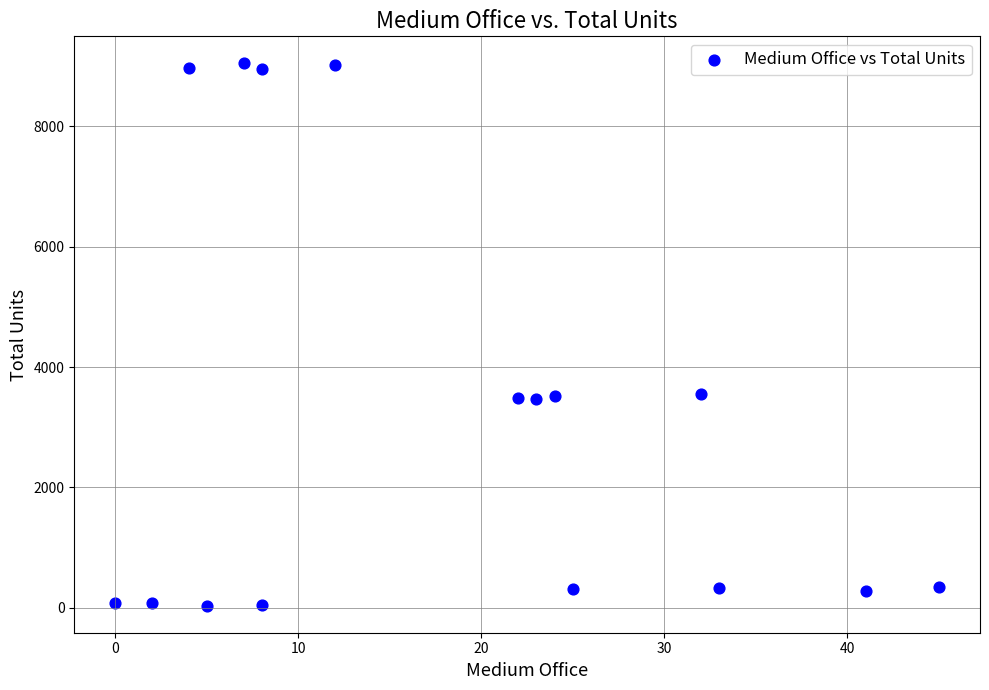

What is the range of X values (max minus min)?

45